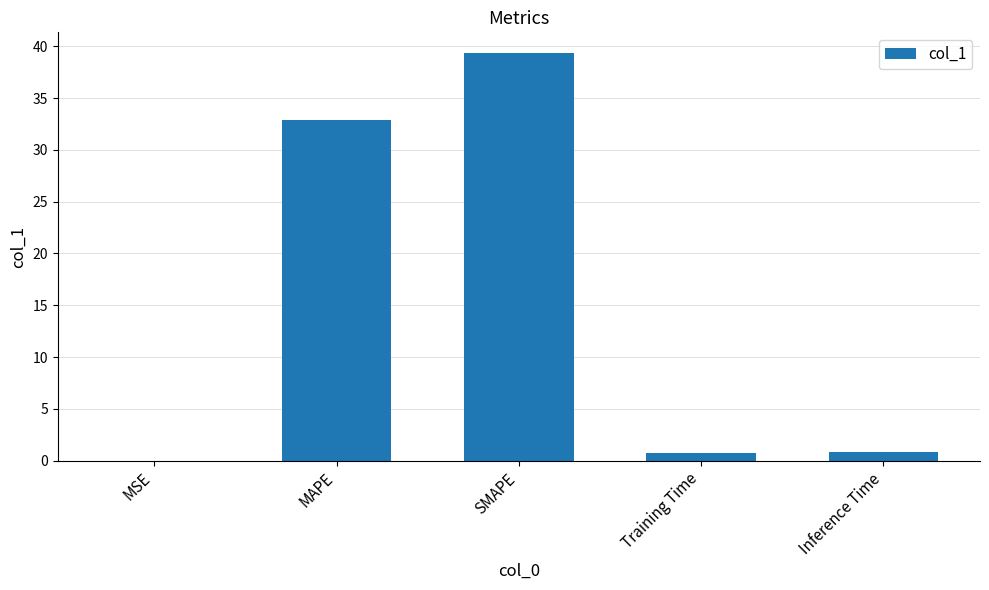

What is the sum of all values?

73.8